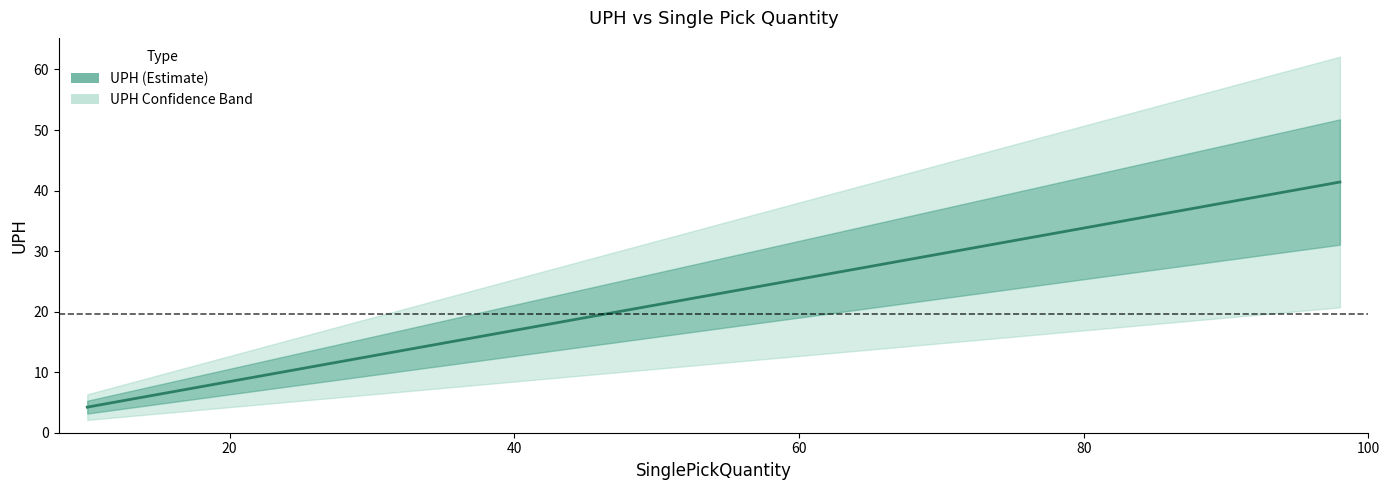

What is the maximum value shown in the chart?

41.4